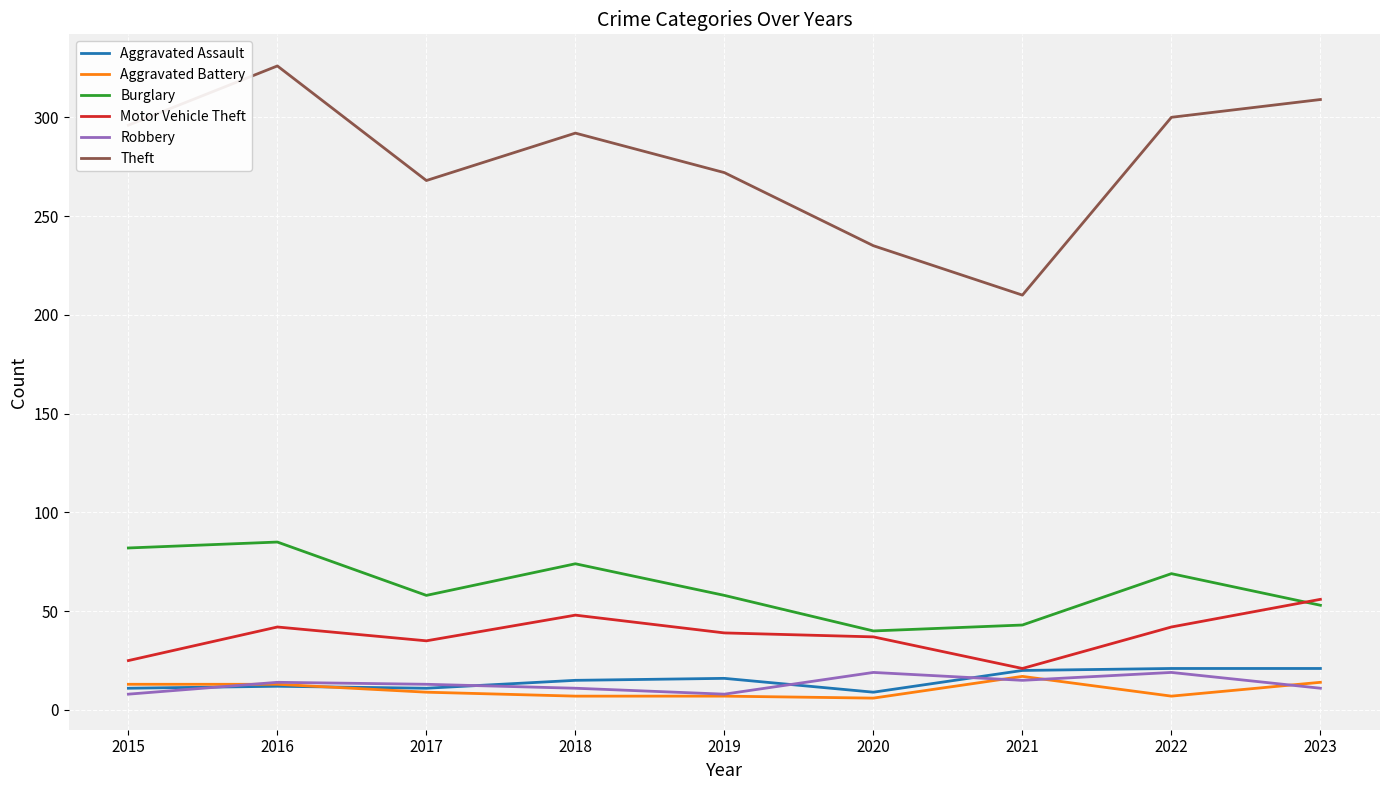

True or false: Aggravated Assault and Burglary cross at least once.

False